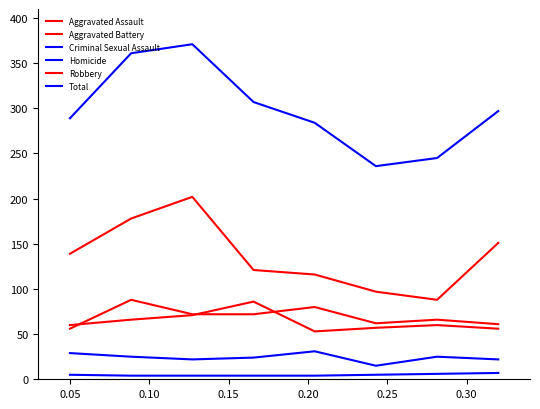

Does the chart display data point markers on the line(s)?

No